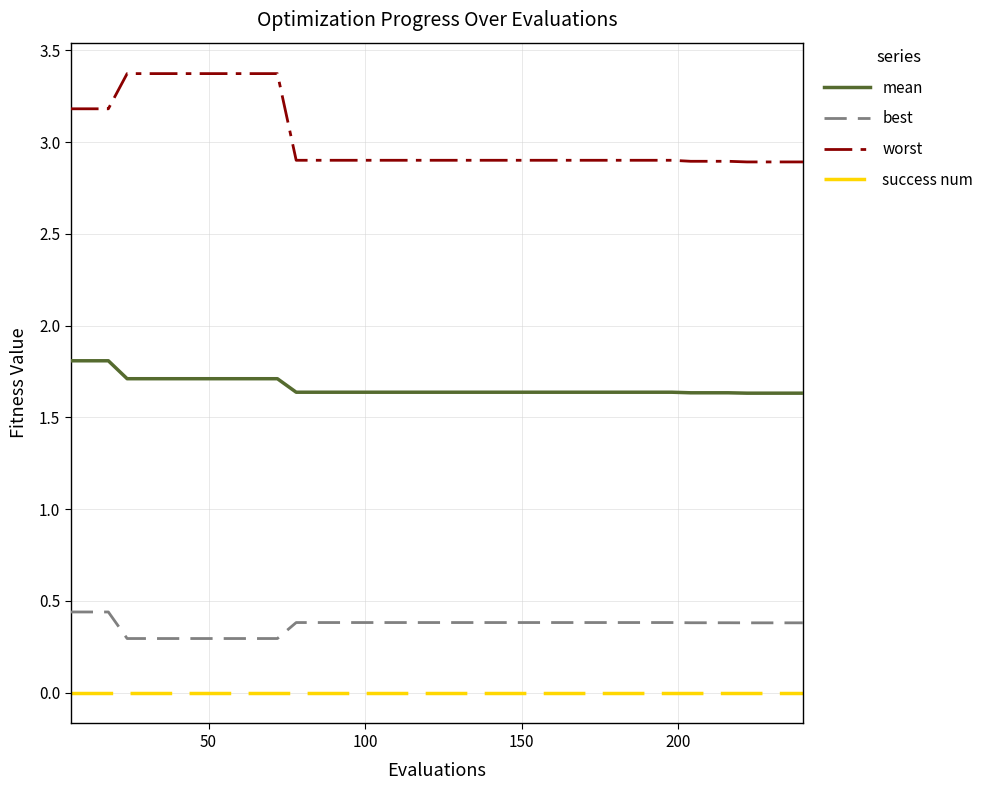

True or false: success num and best cross at least once.

False